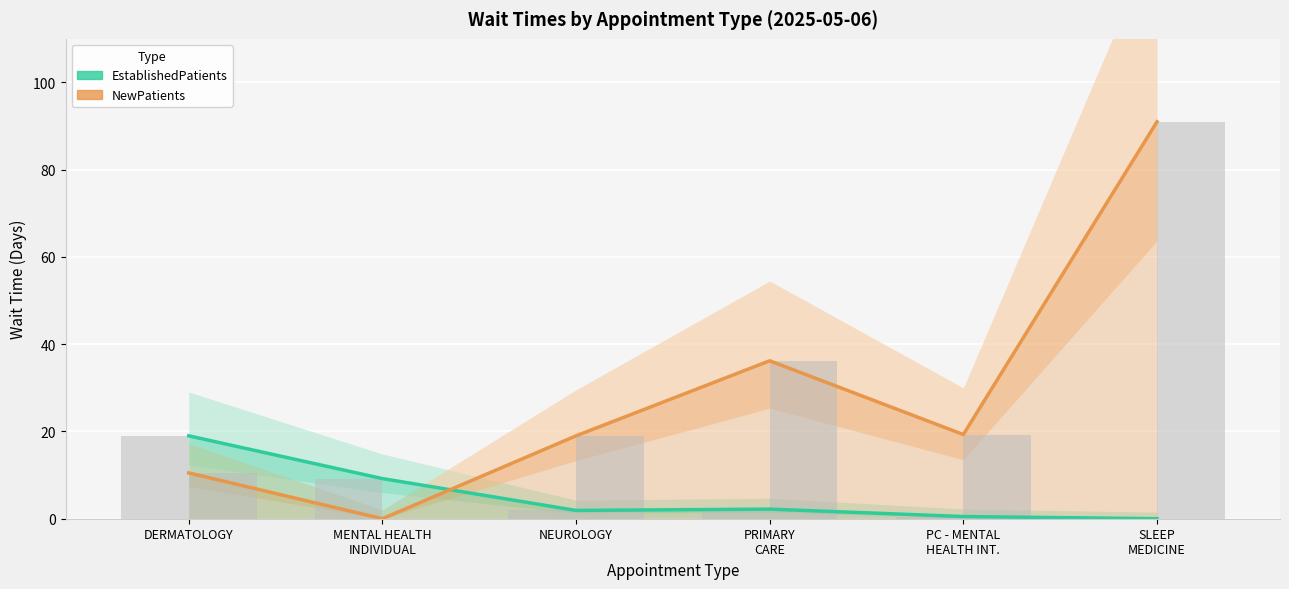

The value of NewPatients at NEUROLOGY is 29.1. True or false?

False